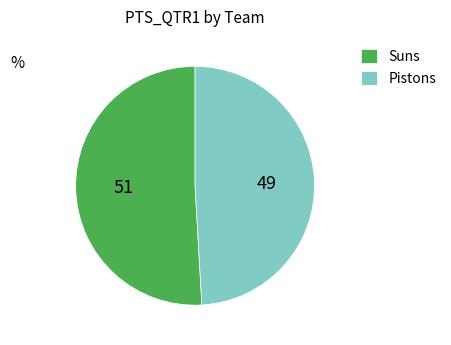

Approximately how many times larger is the value at Suns compared to Pistons?

1.0